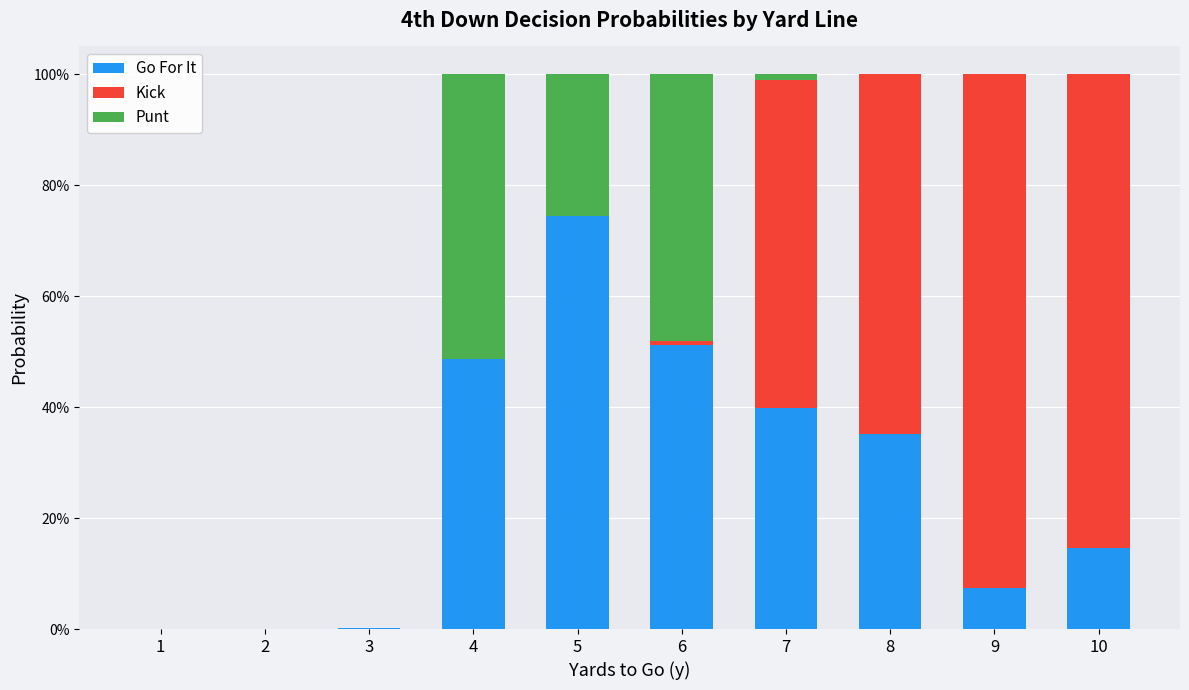

Are the bars grouped side by side (vs. stacked)?

No